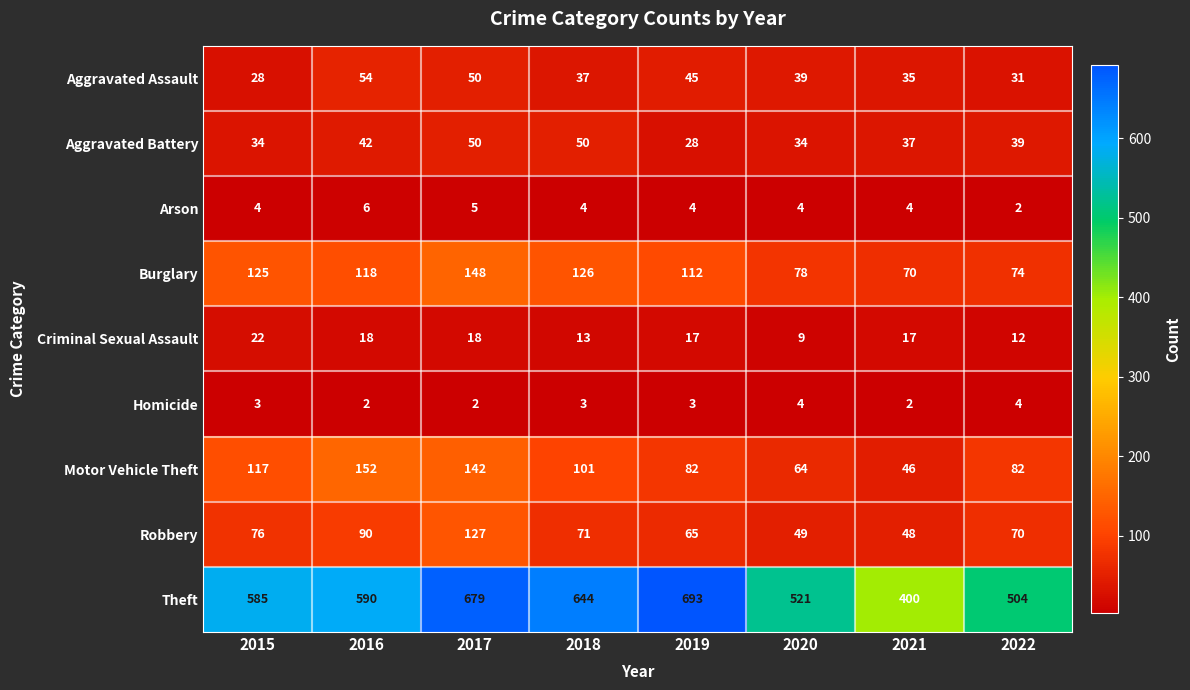

At which category is the sum across all series the highest?

2017